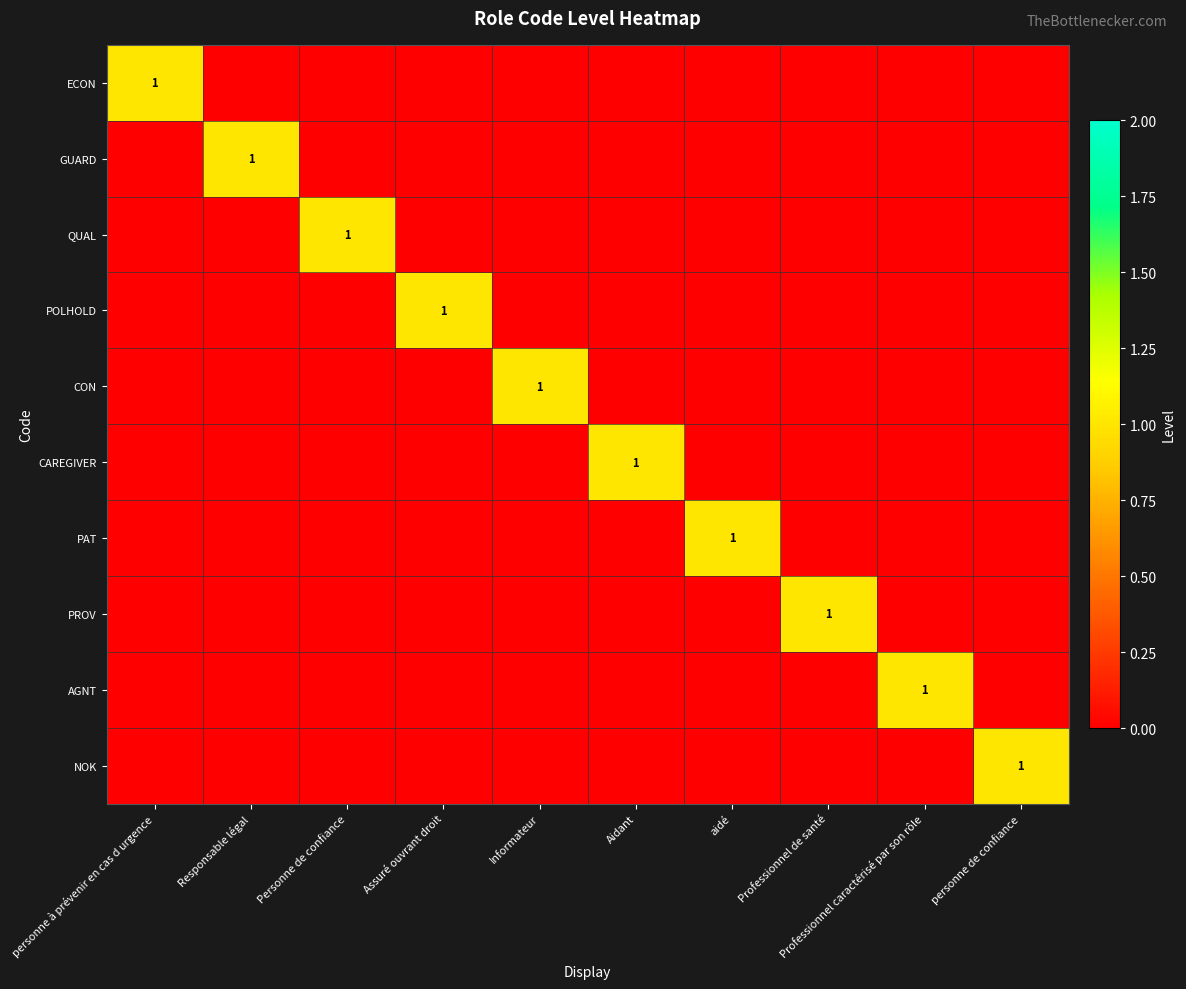

Rank the series at Personne de confiance from lowest to highest value.

ECON, GUARD, POLHOLD, CON, CAREGIVER, PAT, PROV, AGNT, NOK, QUAL